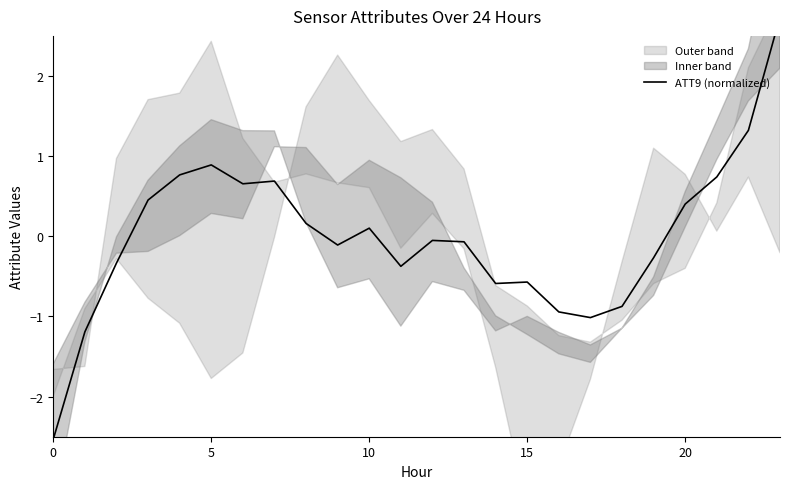

The value at 10 is 0.1. True or false?

True